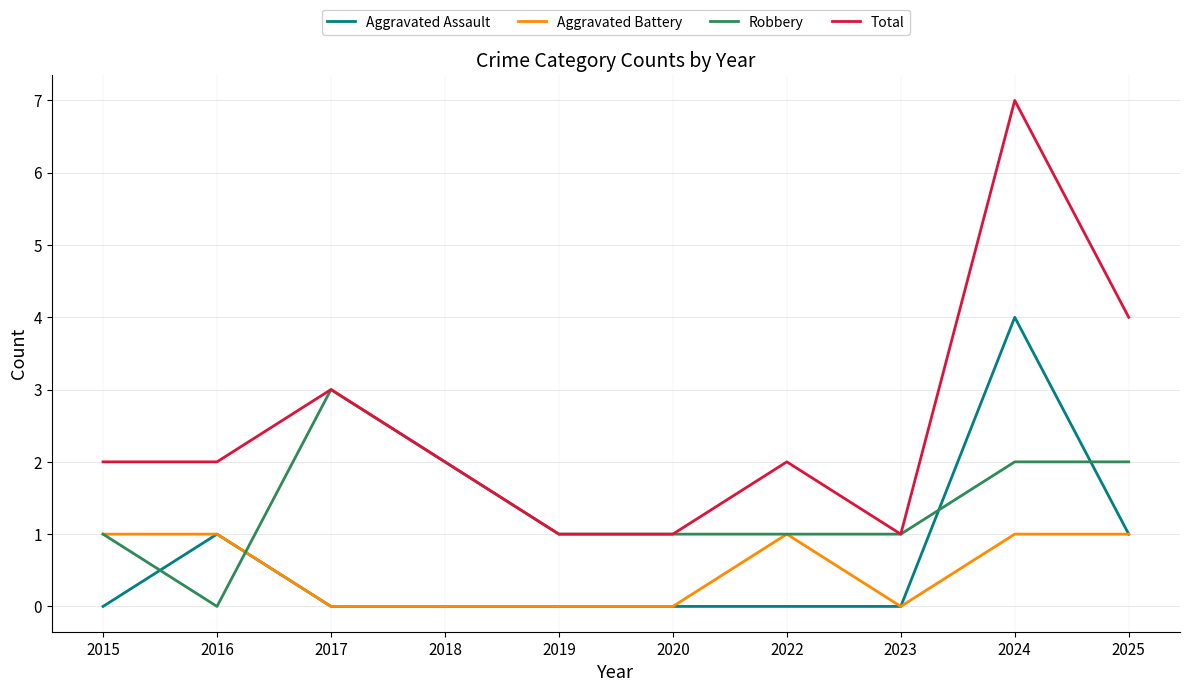

At which category is the sum across all series the highest?

2024